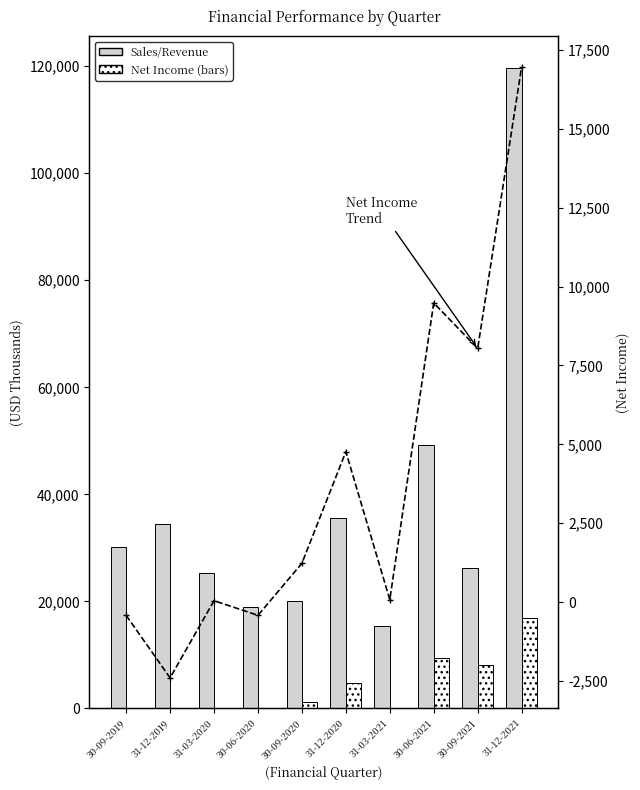

Does the chart contain any negative values?

Yes